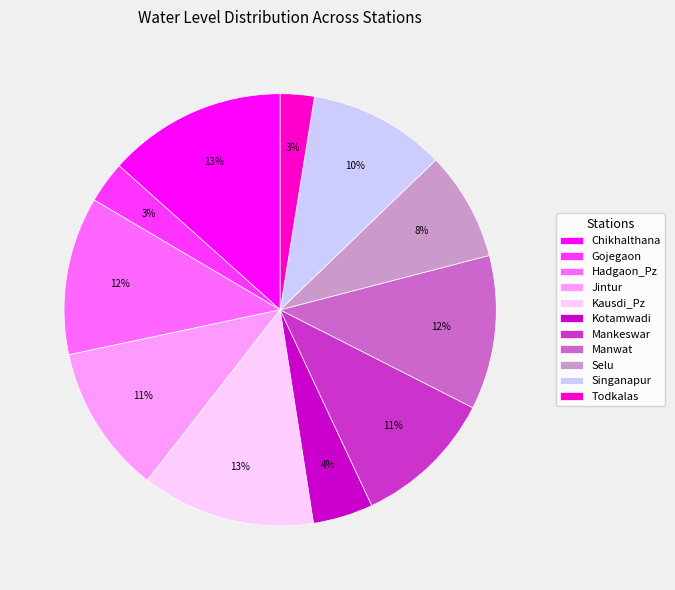

What percentage is the Todkalas slice, to the nearest percent?

3%